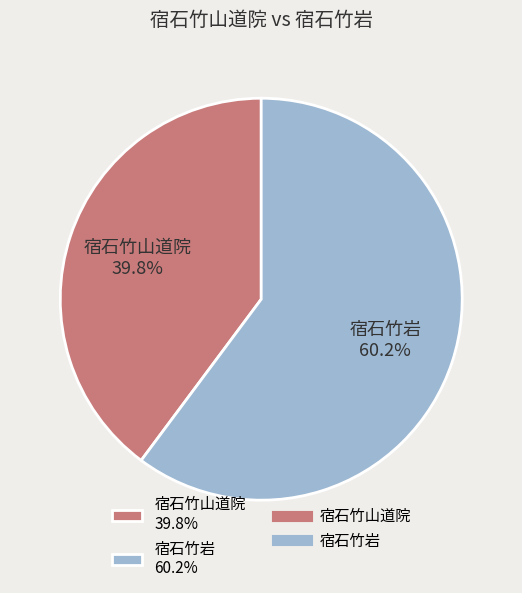

Rank the categories by value from highest to lowest.

宿石竹岩, 宿石竹山道院